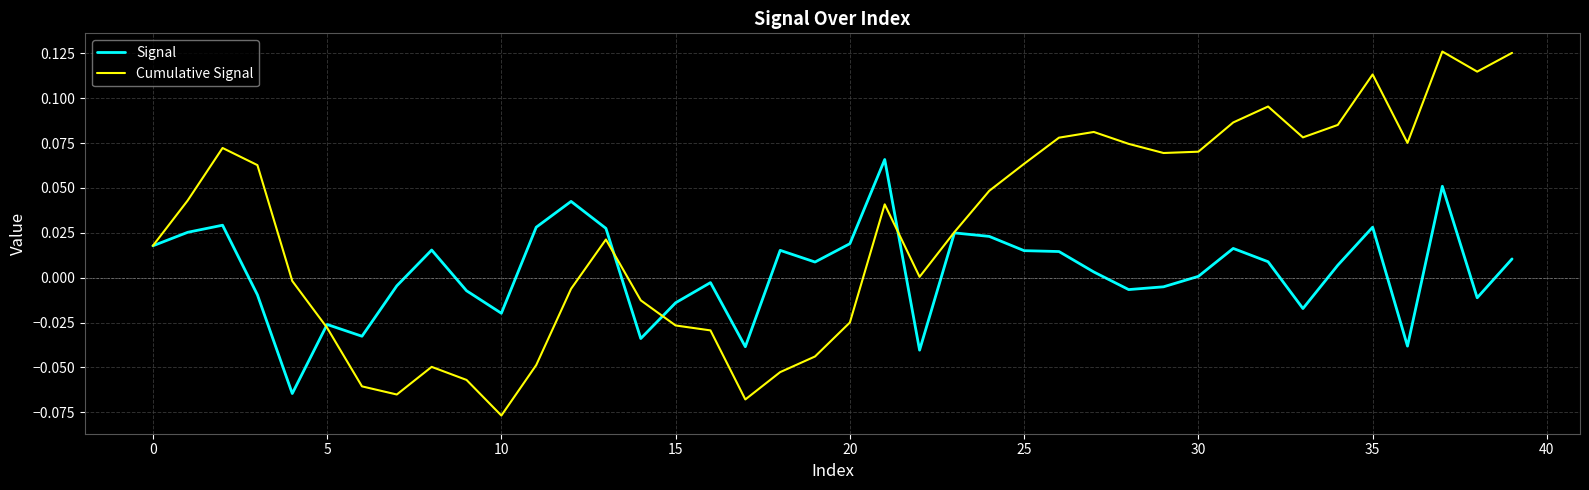

Which series has the widest spread of values?

Cumulative Signal